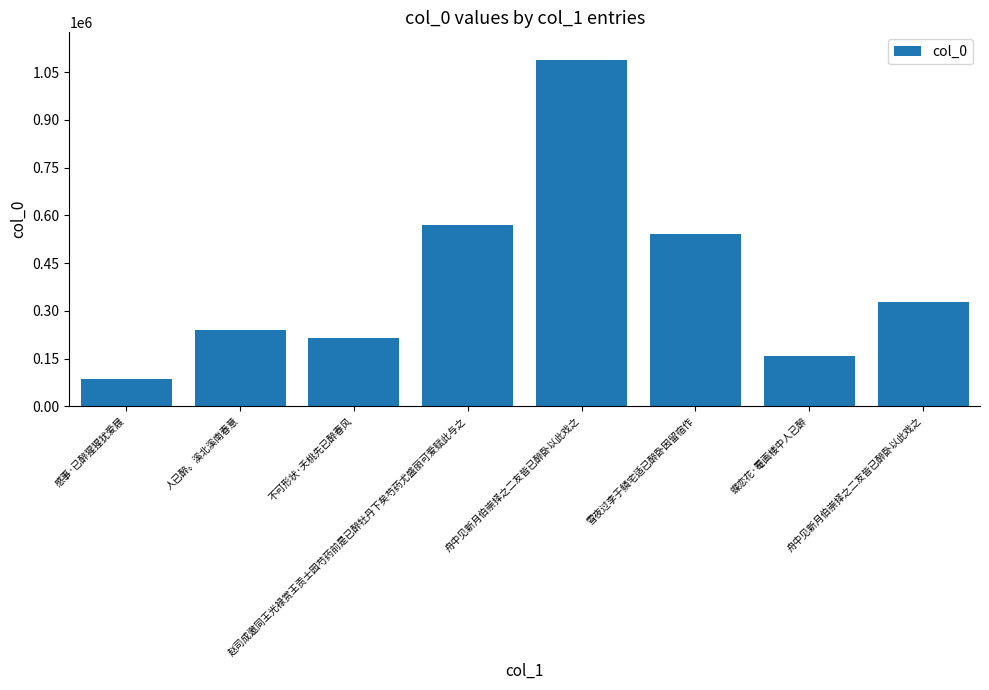

How many categories are shown in the chart?

8